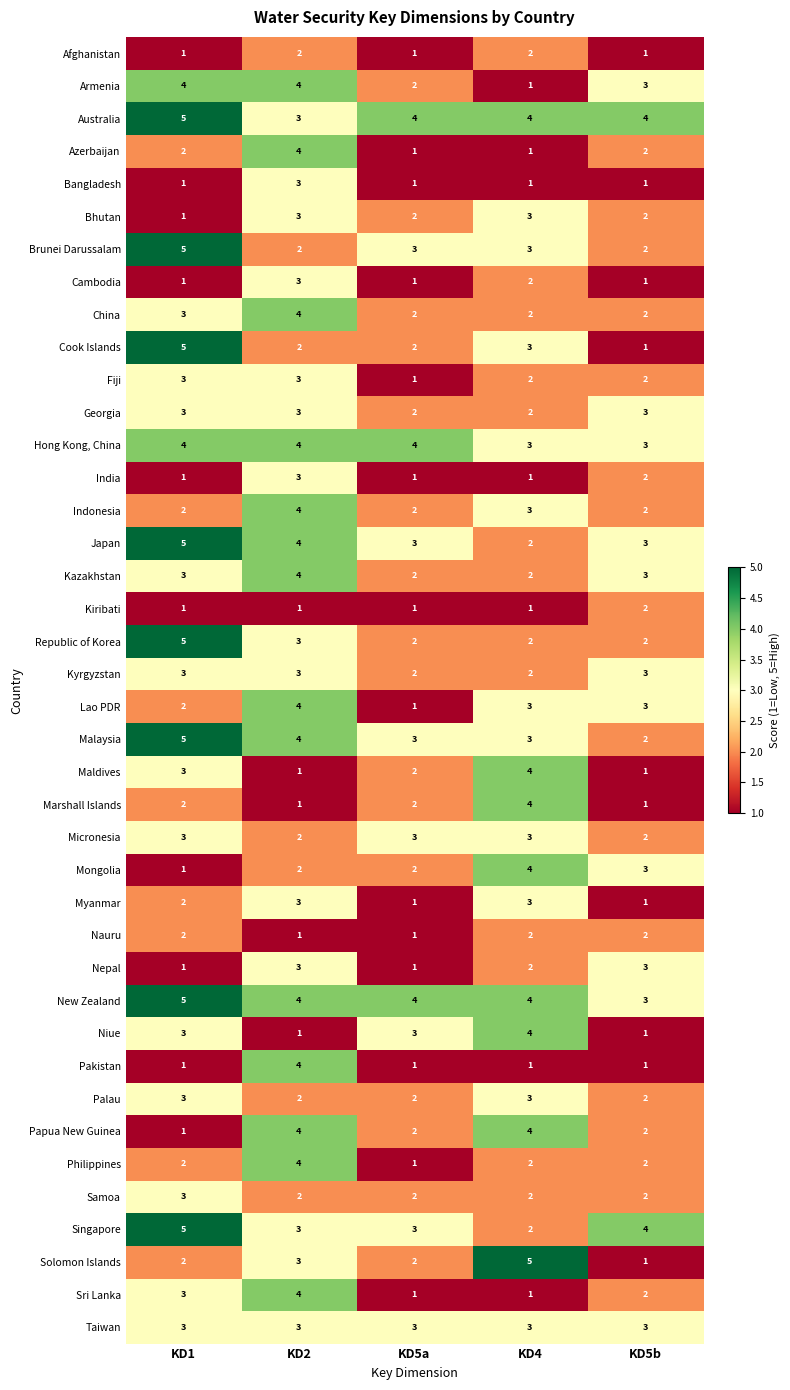

What is the greatest value displayed?

5